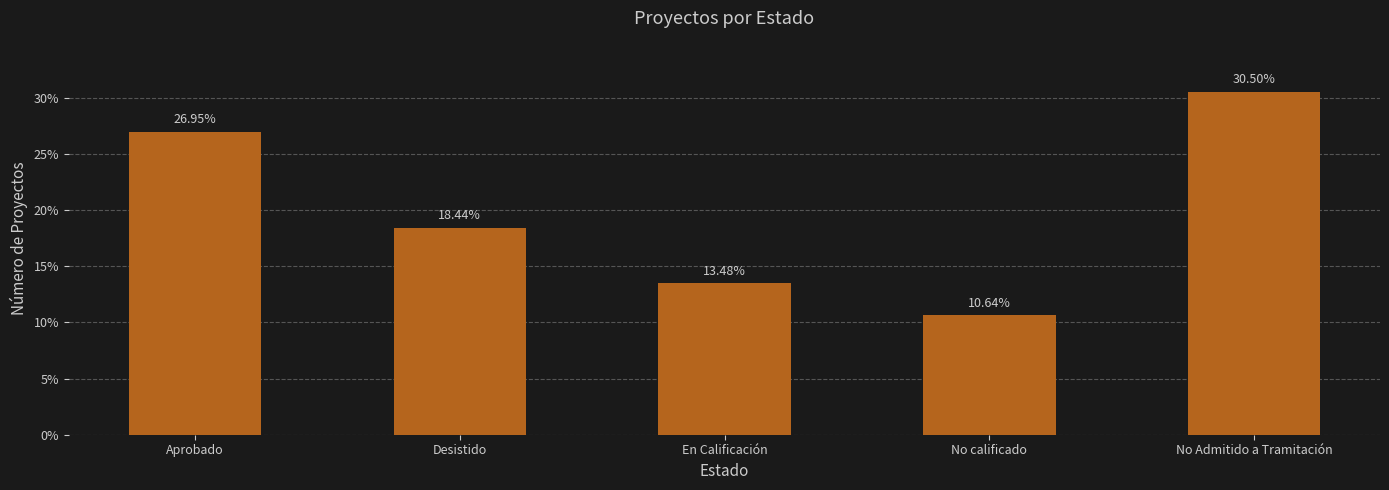

What is the label of the 1st bar from the left?

Aprobado